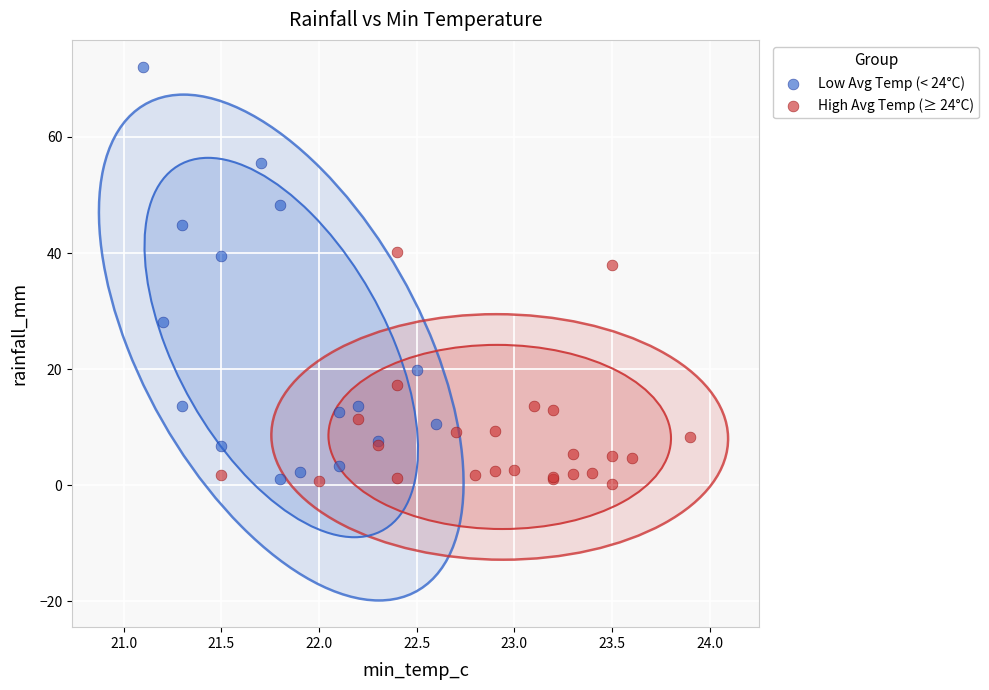

Which series contains the highest Y value?

Low Avg Temp (< 24°C)